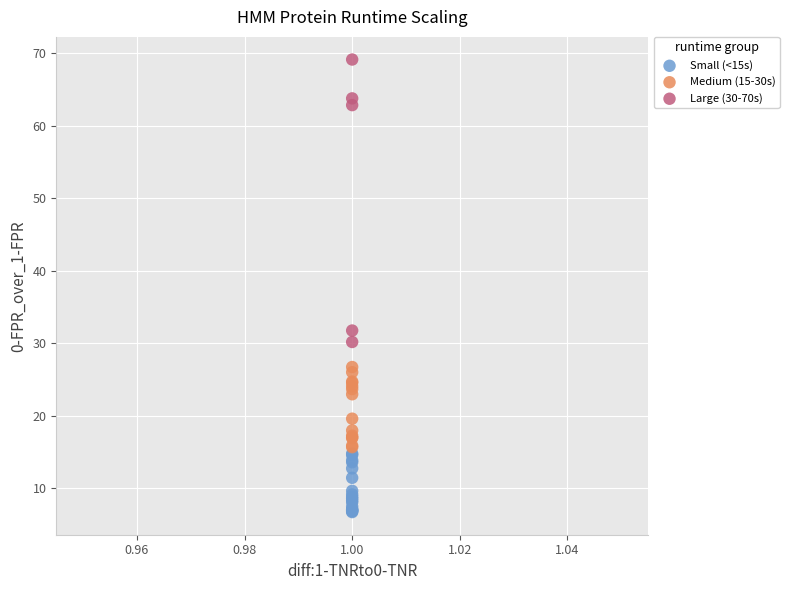

Which series has the widest spread of Y values?

Large (30-70s)